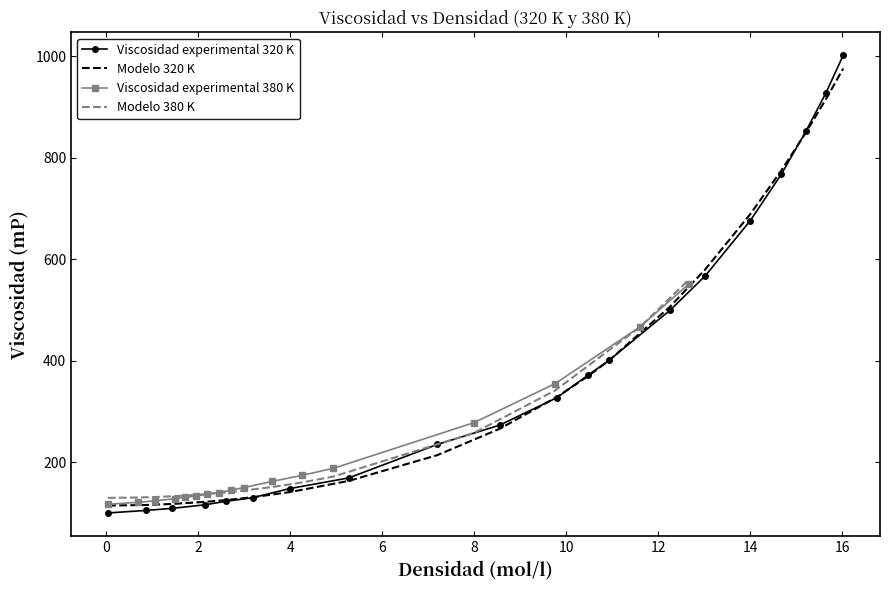

What is the maximum value for Viscosidad experimental 320 K?

1002.0